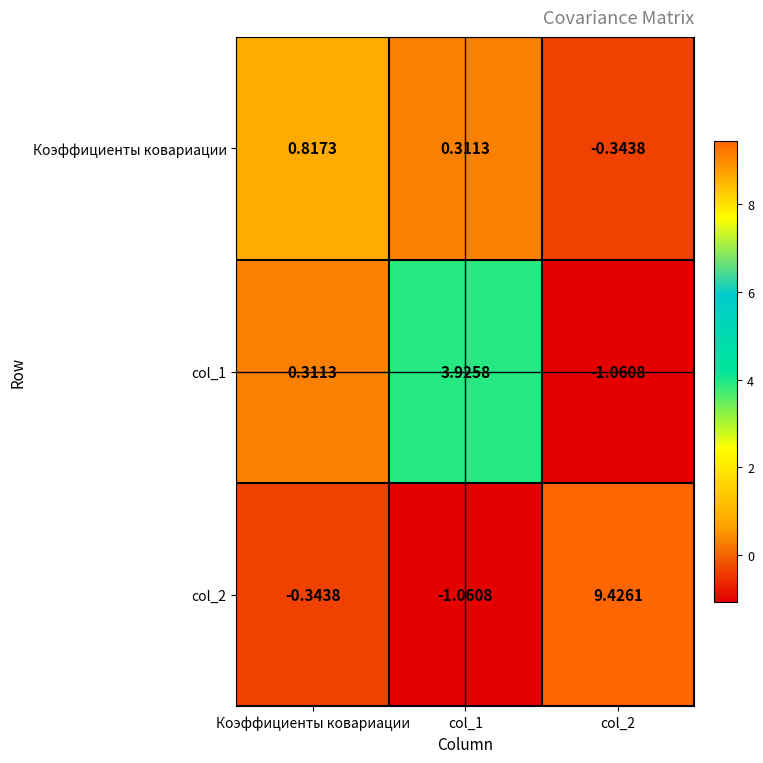

Where does the col_1 series first go above 0?

Коэффициенты ковариации